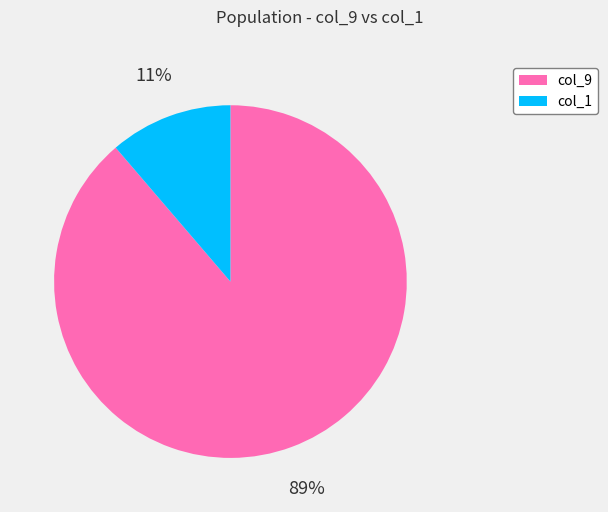

Is there a majority slice in this chart?

Yes